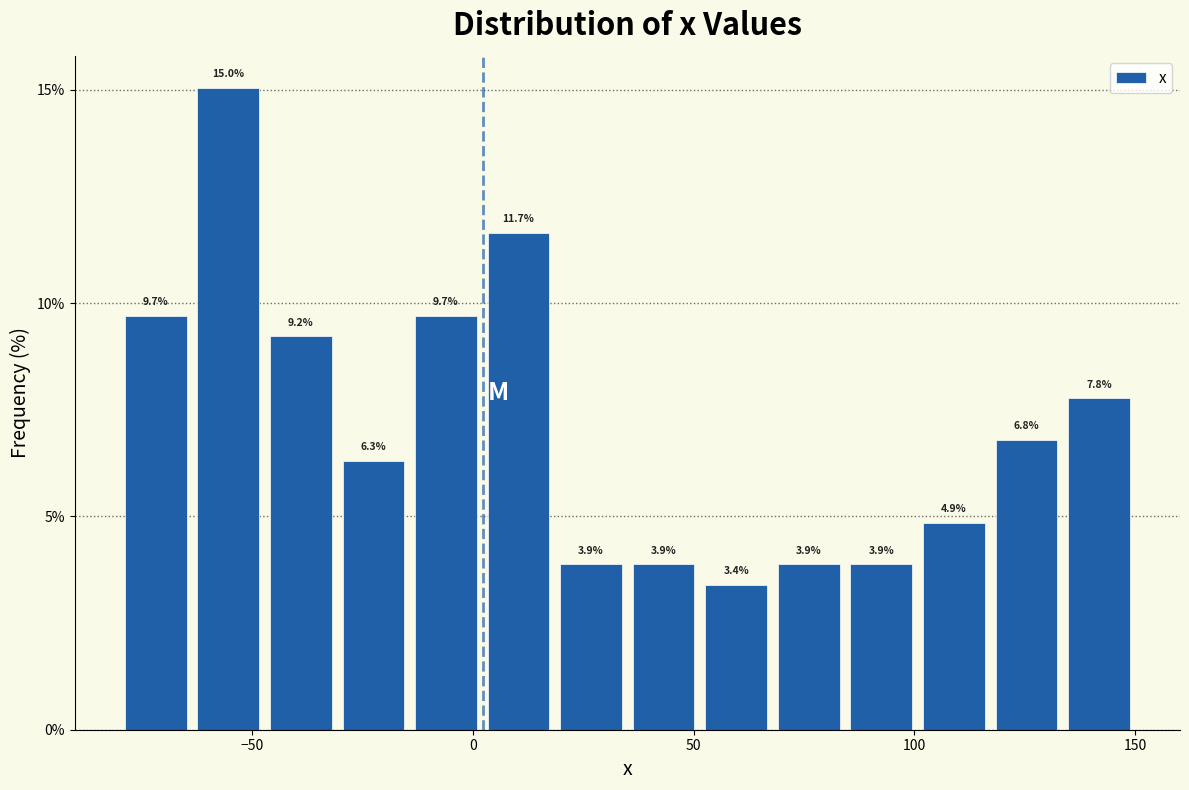

Read against the x-axis, roughly where is the centre of the tallest bar?

-55